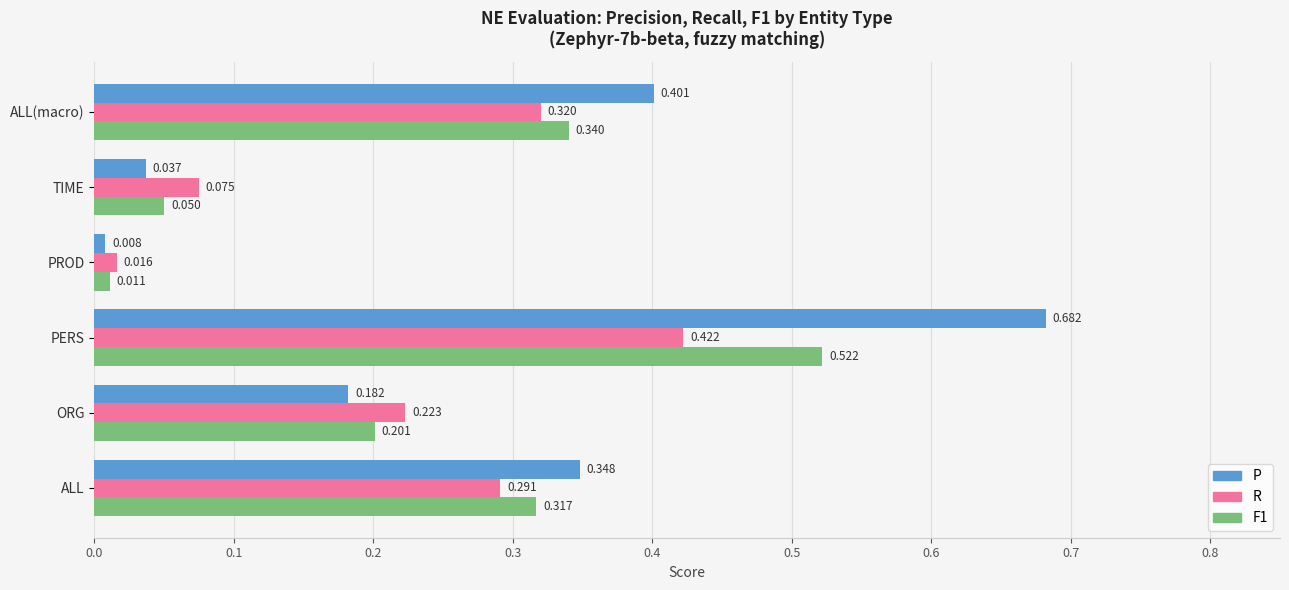

Which series changed the most between PERS and ALL(macro)?

P